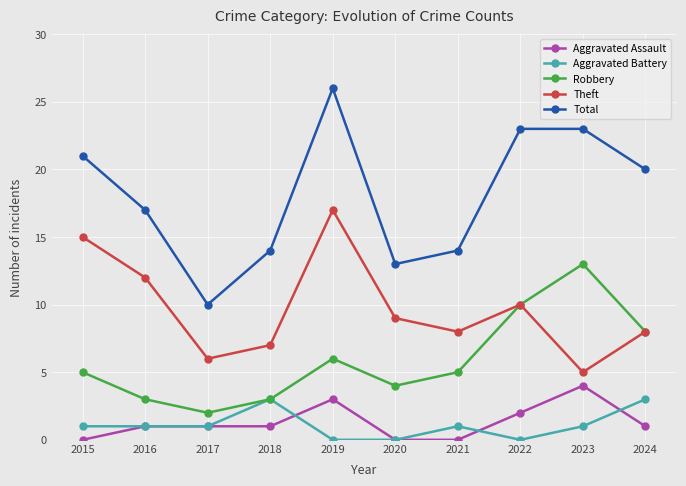

At which category is the sum across all series the highest?

2019